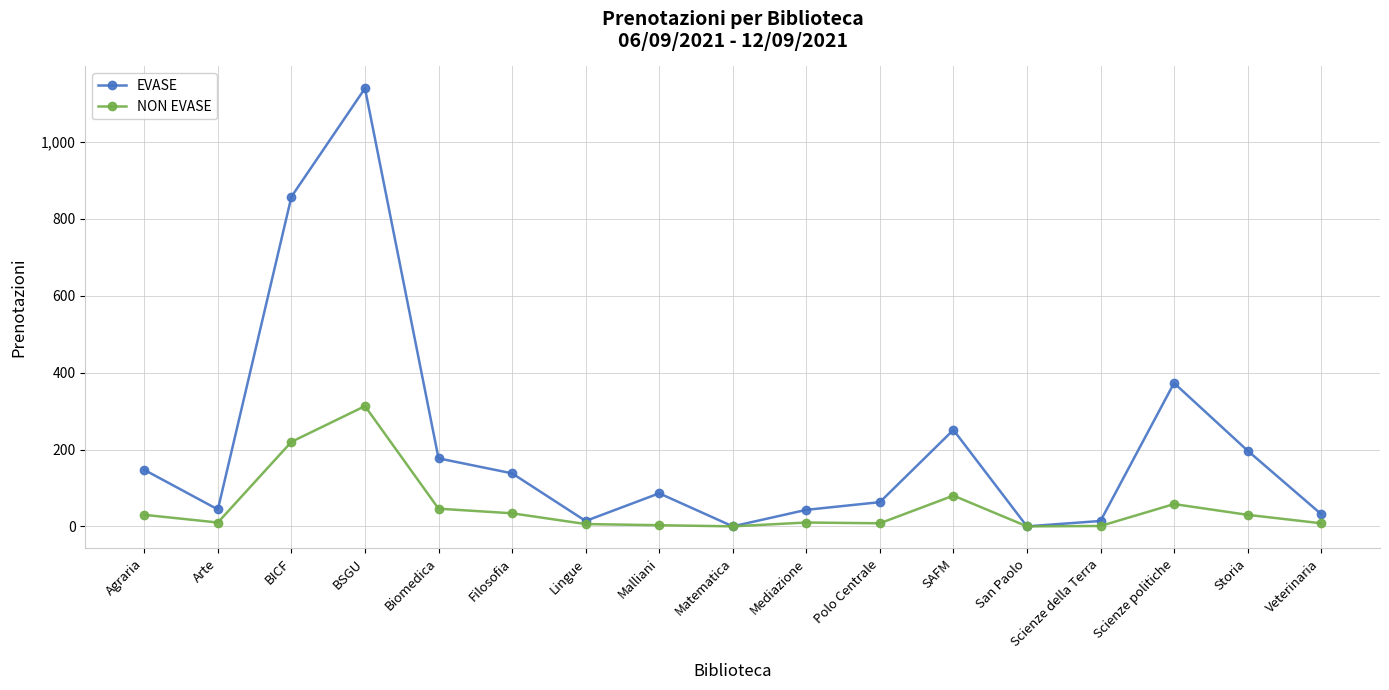

What position from the left is Scienze politiche?

15